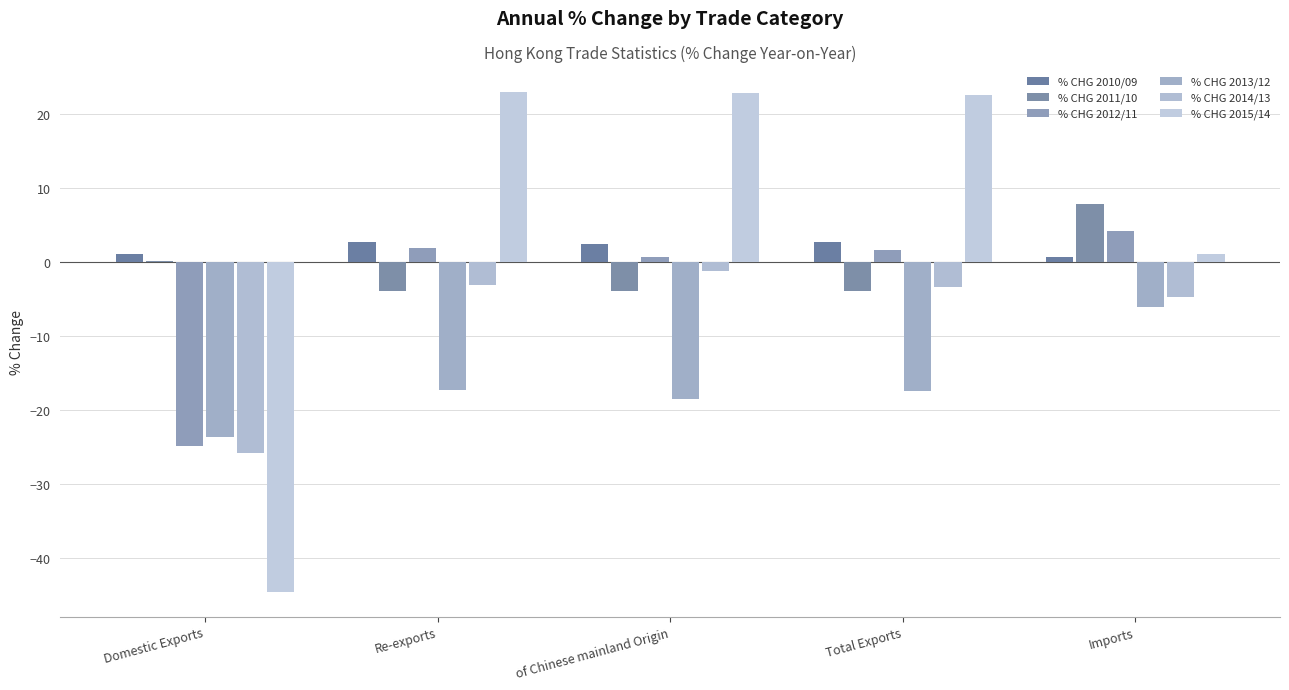

Between Total Exports and Re-exports, which is larger?

Re-exports